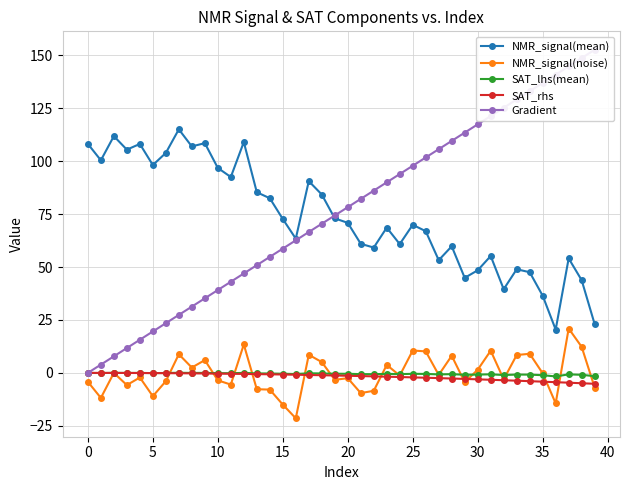

How many intersections are there between SAT_lhs(mean) and NMR_signal(noise)?

18